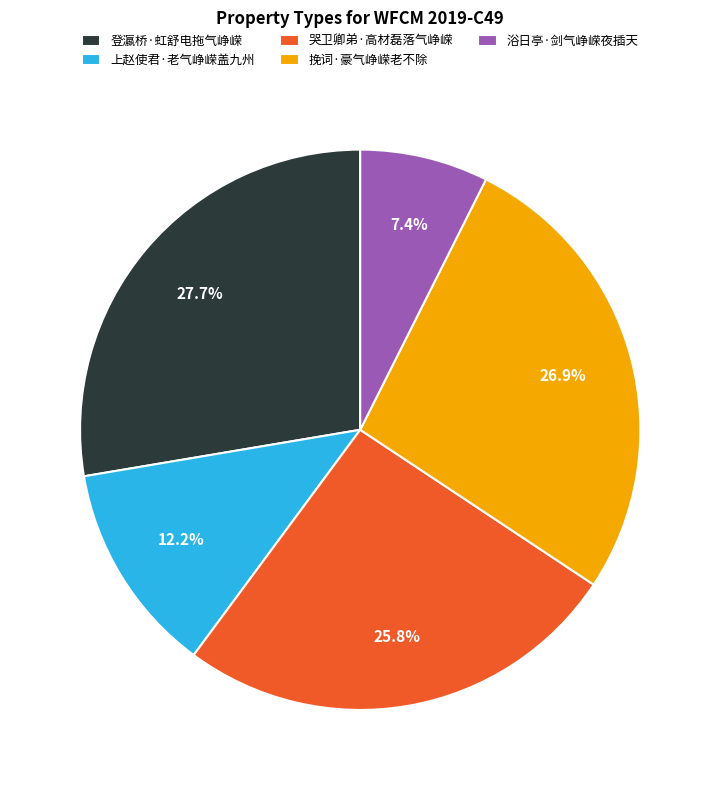

To the nearest percent, what percentage of the pie is 登瀛桥·虹舒电拖气峥嵘?

28%